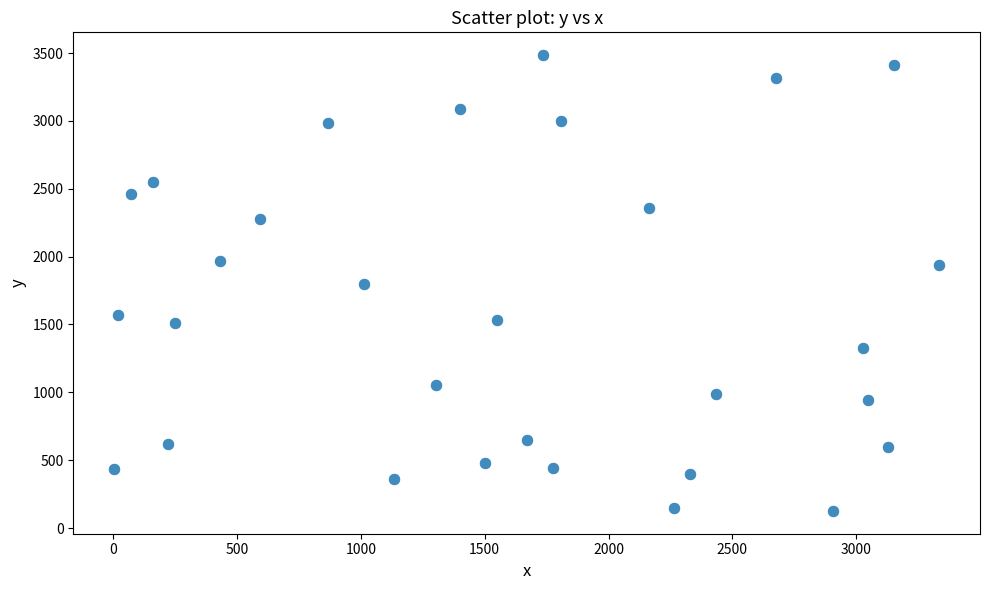

What is the range of X values (max minus min)?

3327